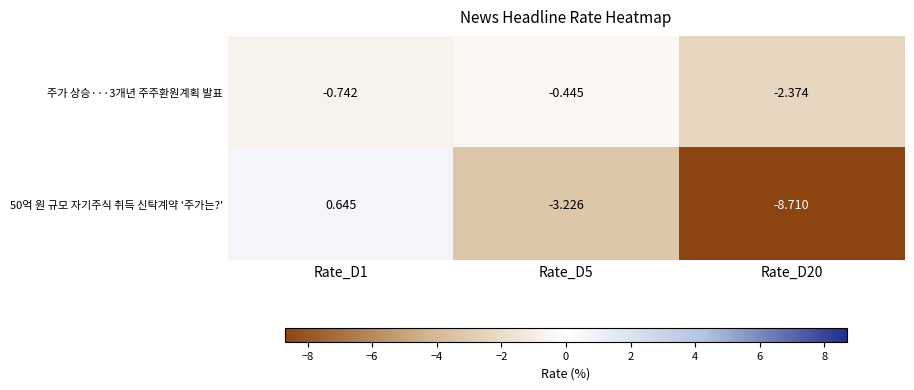

Is the value of 주가 상승···3개년 주주환원계획 발표 at Rate_D5 greater than the value of 50억 원 규모 자기주식 취득 신탁계약 '주가는?' at Rate_D20?

Yes